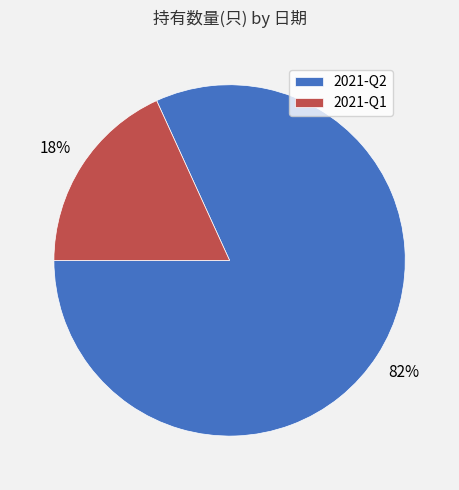

Approximately how many times larger is the value at 2021-Q1 compared to 2021-Q2?

0.2